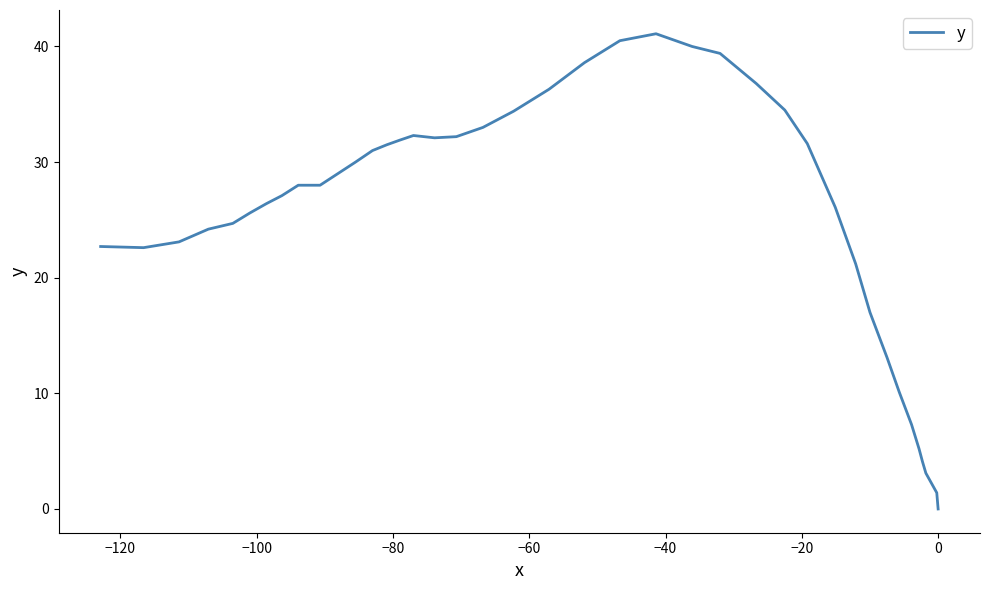

How many points are higher than both their immediate neighbors (excluding endpoints)?

2